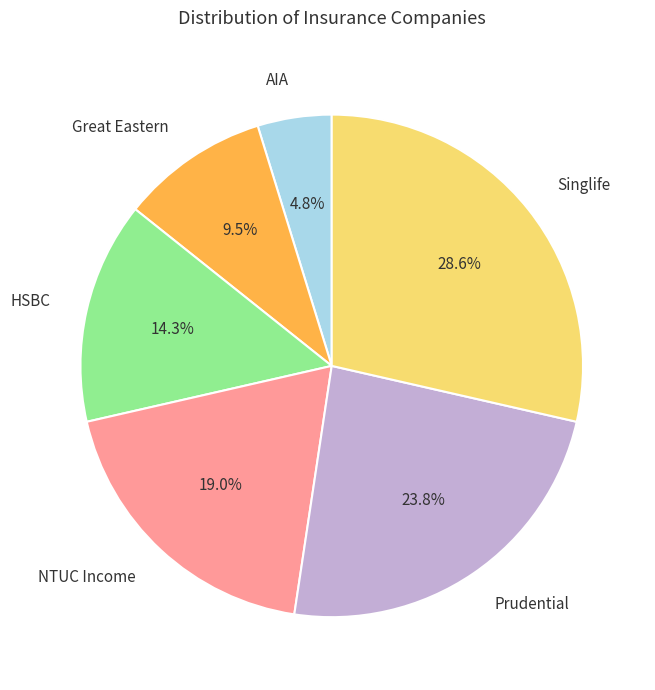

Is HSBC the majority of the pie?

No